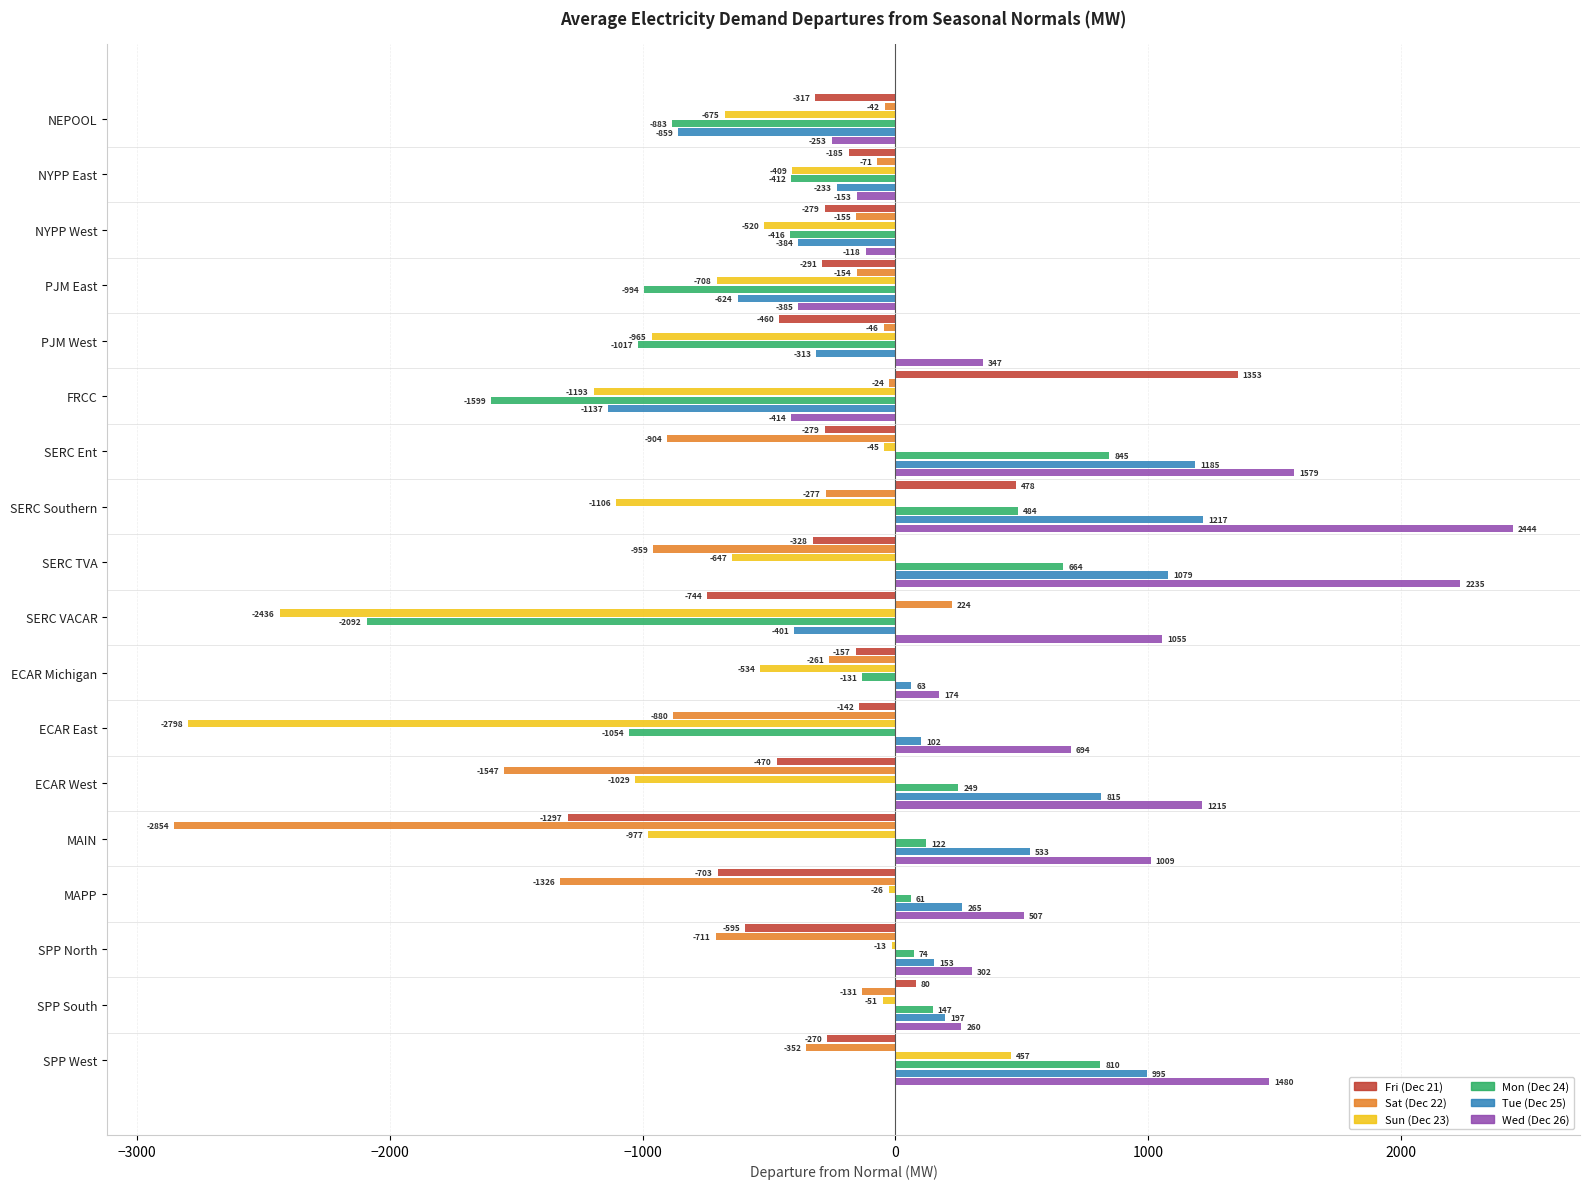

Where is Tue (Dec 25) nearest to the value 39?

ECAR Michigan